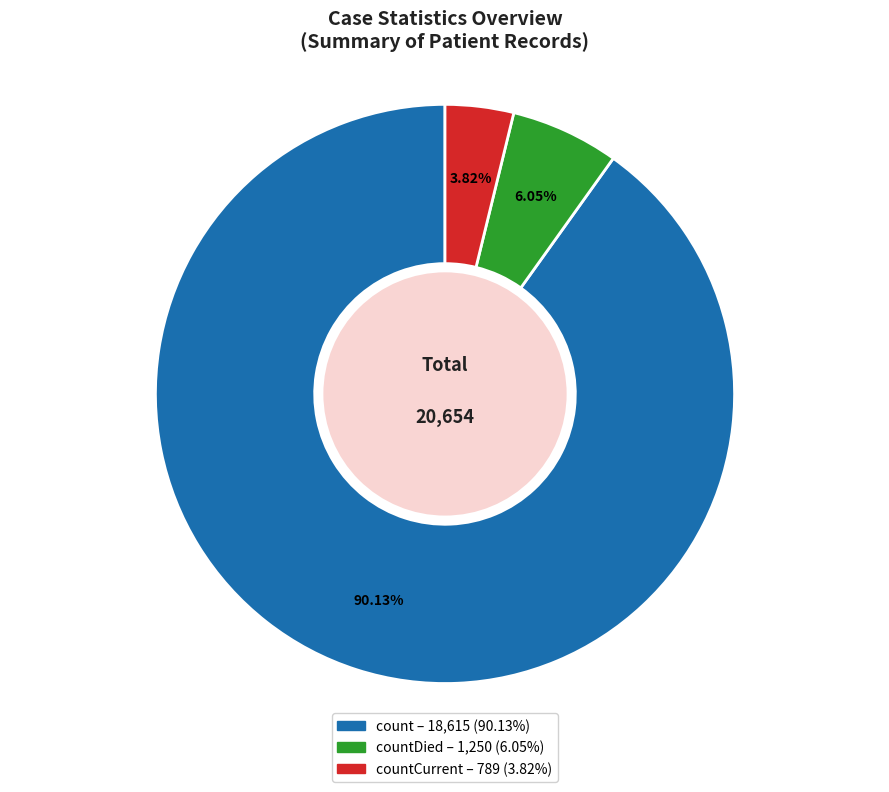

Is there a majority slice in this chart?

Yes